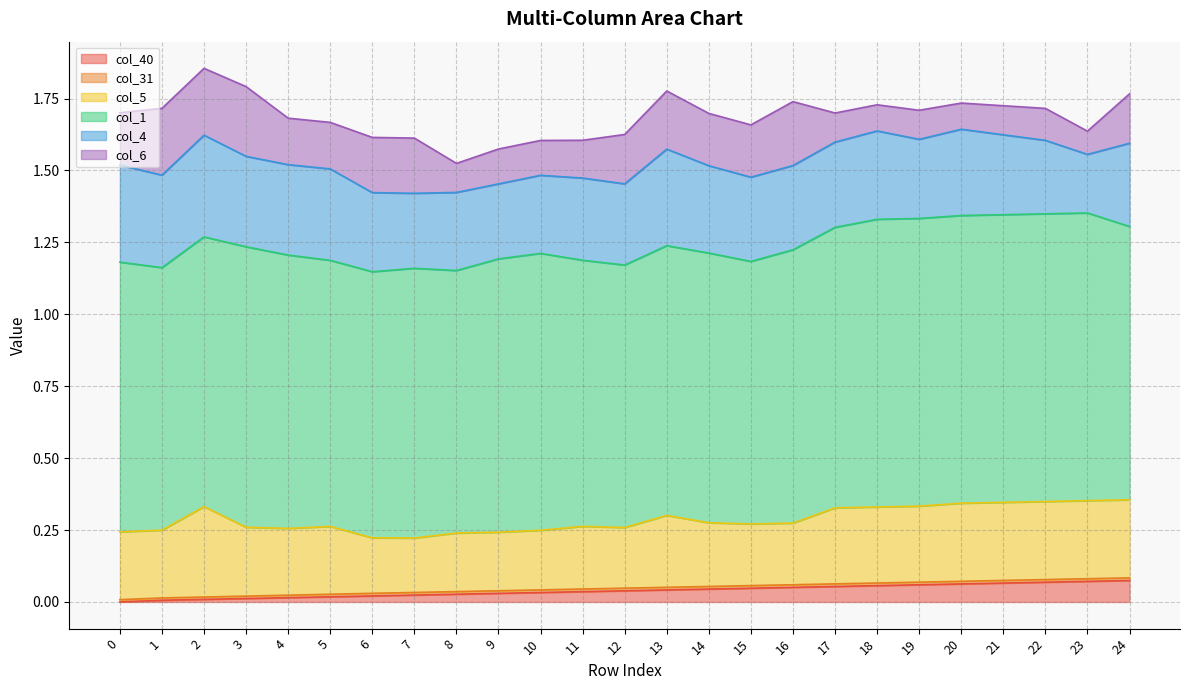

True or false: col_4 has a value of 0.1 at 10.

False